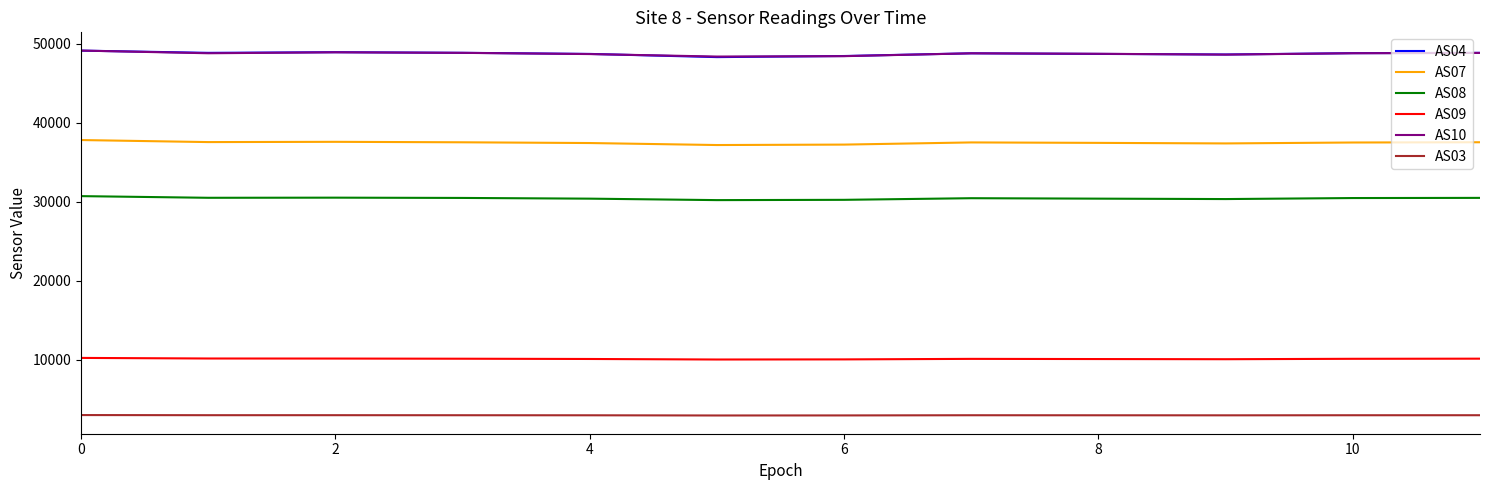

Count the number of data series in this chart.

6